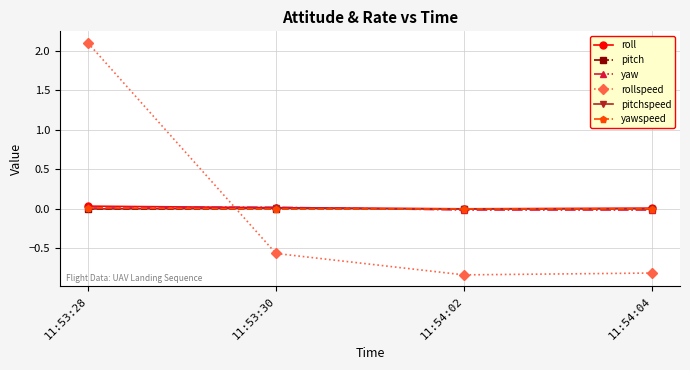

Between 11:53:28 and 11:53:30, which series saw the biggest shift?

rollspeed